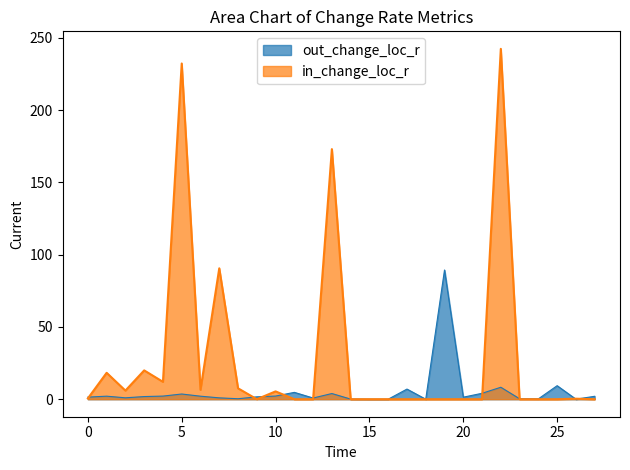

List the labels in order of out_change_loc_r value, largest first.

19, 25, 22, 17, 11, 21, 13, 5, 10, 4, 1, 6, 27, 3, 9, 0, 20, 2, 7, 12, 8, 23, 24, 14, 26, 15, 16, 18